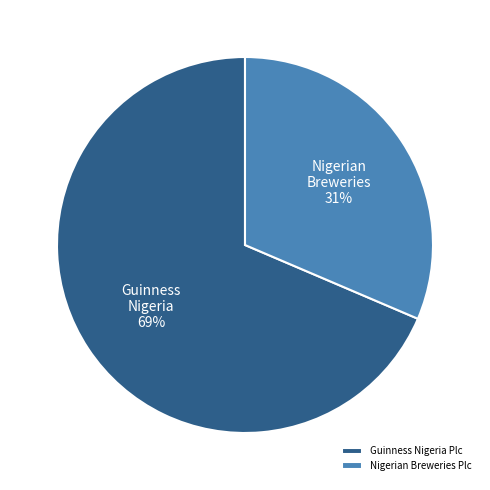

Is it true that Guinness Nigeria Plc is 75% of the pie?

False